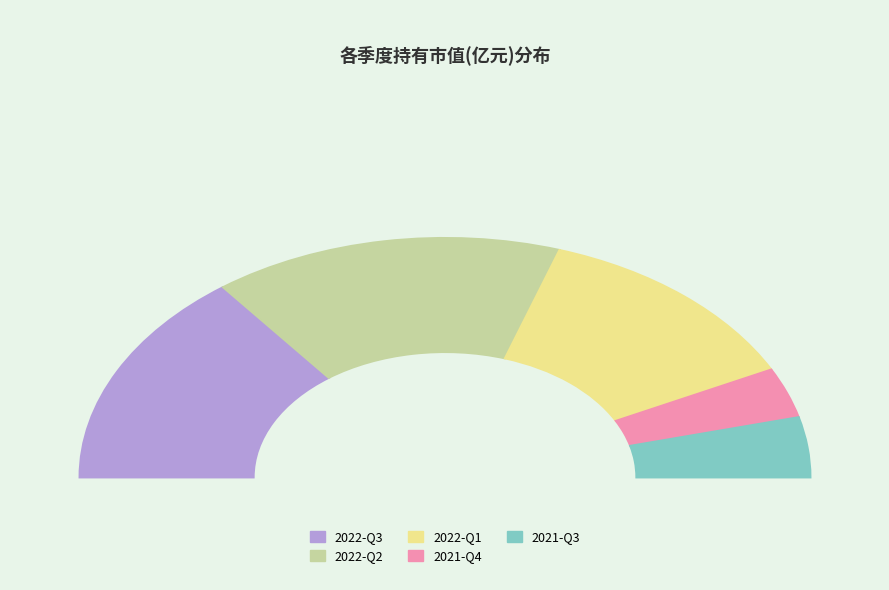

Count the number of slices in the pie.

5